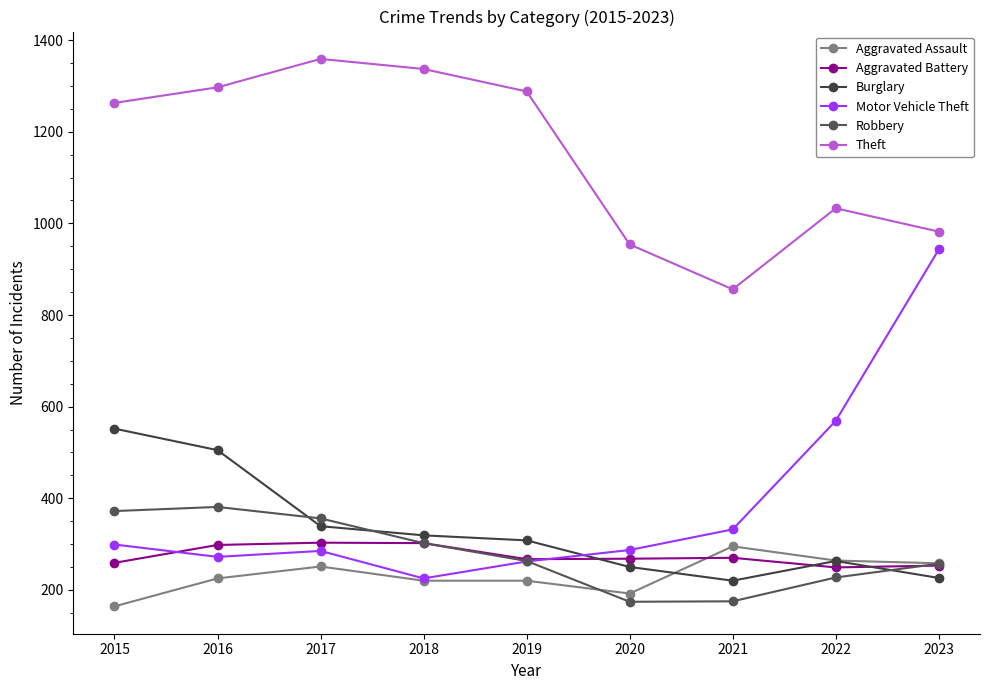

The Theft series shows 1263 at 2015. True or false?

True